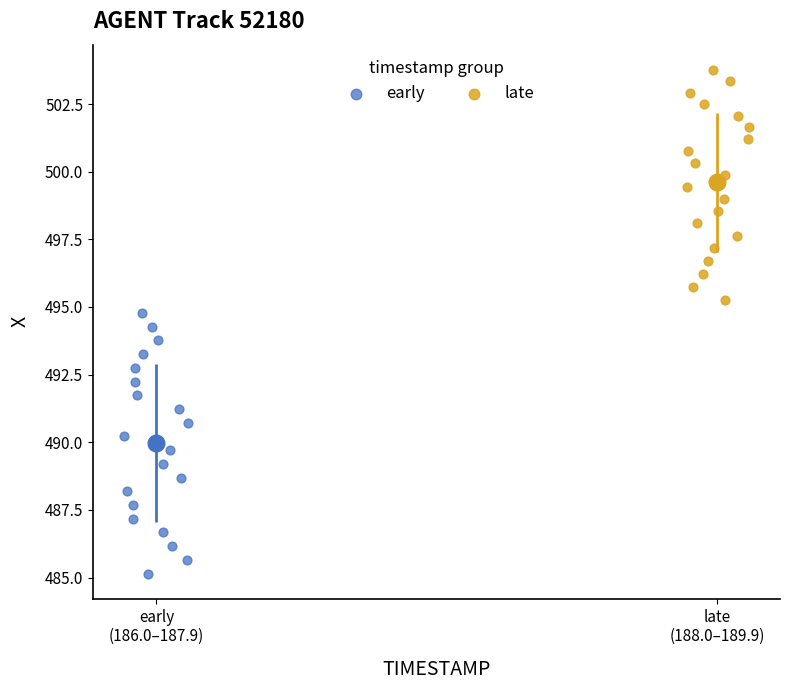

Which series contains the lowest Y value?

early